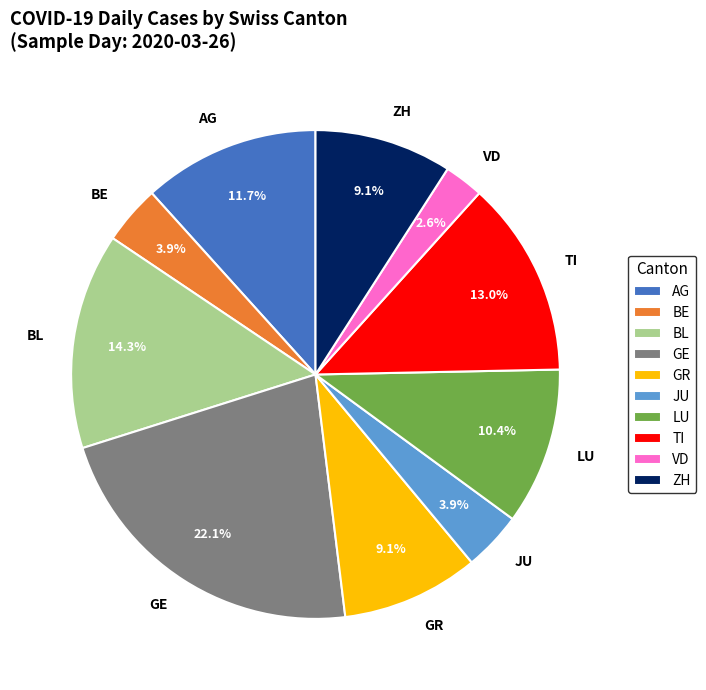

To the nearest percent, what is the average slice percentage?

10%